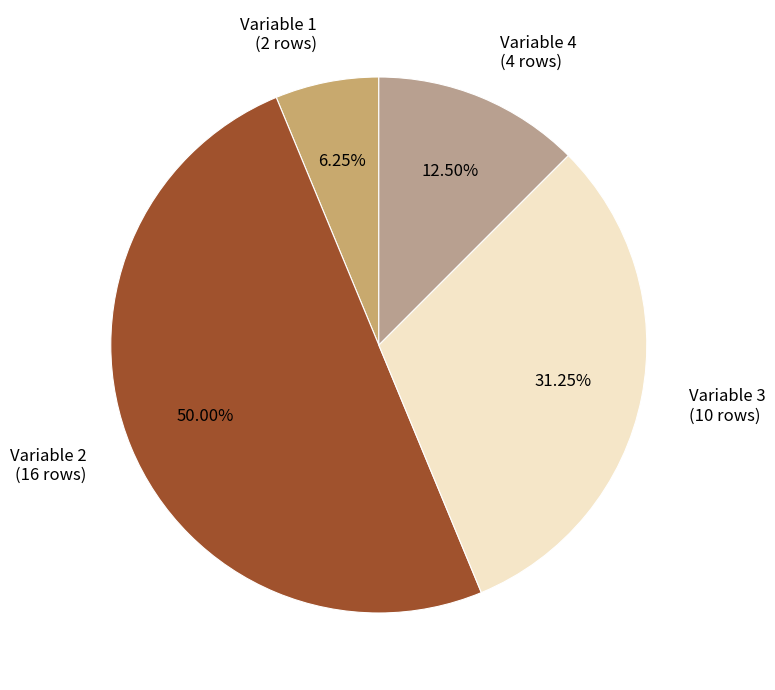

Which category has the biggest portion of the pie?

Variable 2